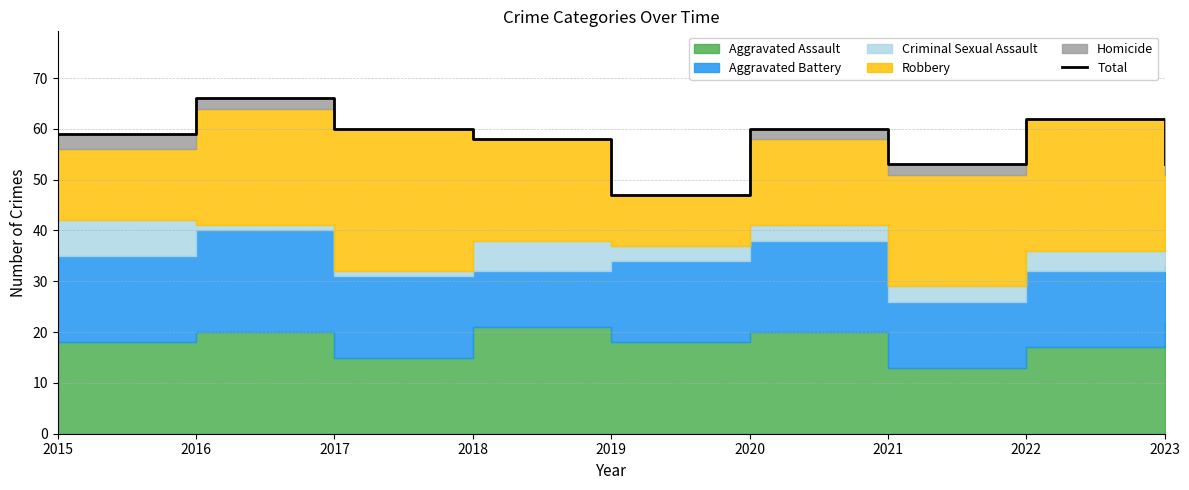

True or false: the data shows 24 at 2021.

False